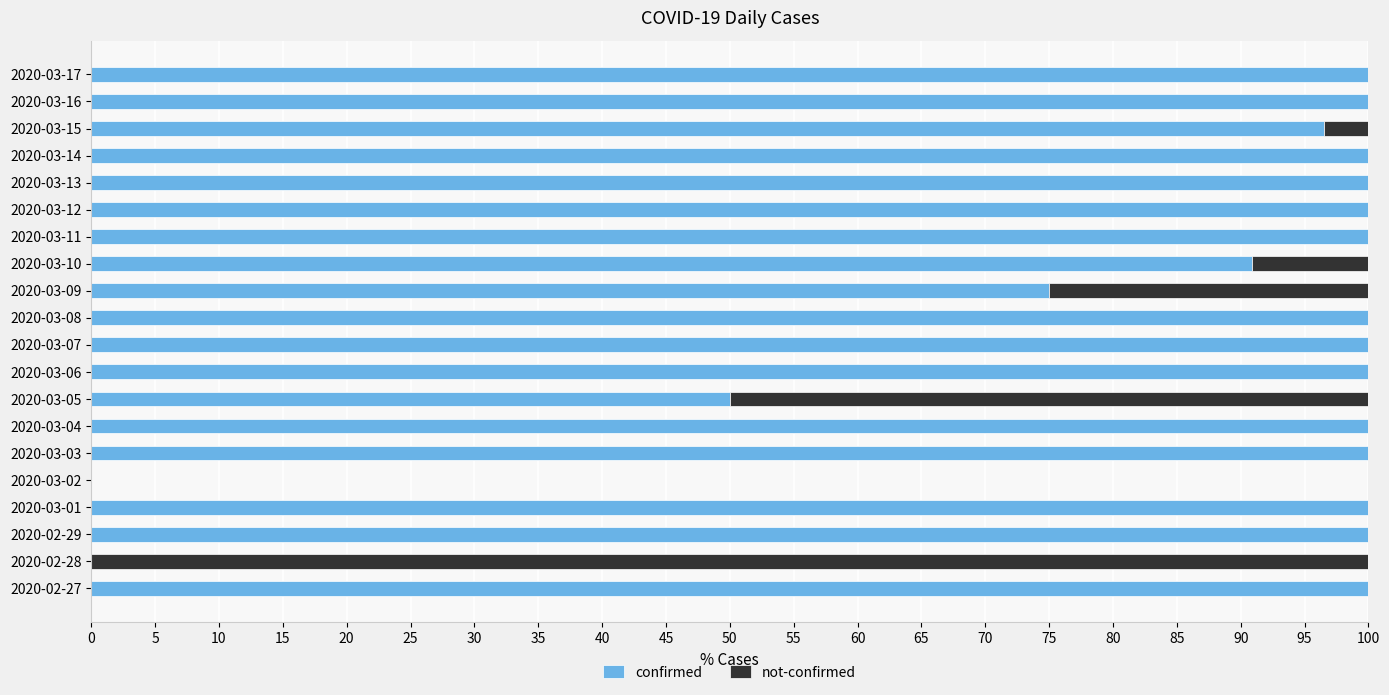

What is the total value across all series at 2020-03-11?

100.0